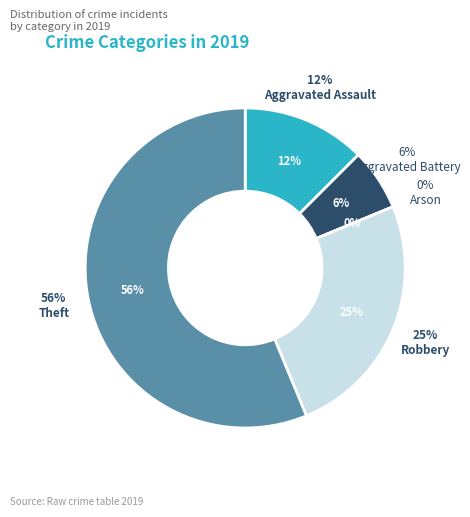

What portion of the pie excludes Arson?

100.0%